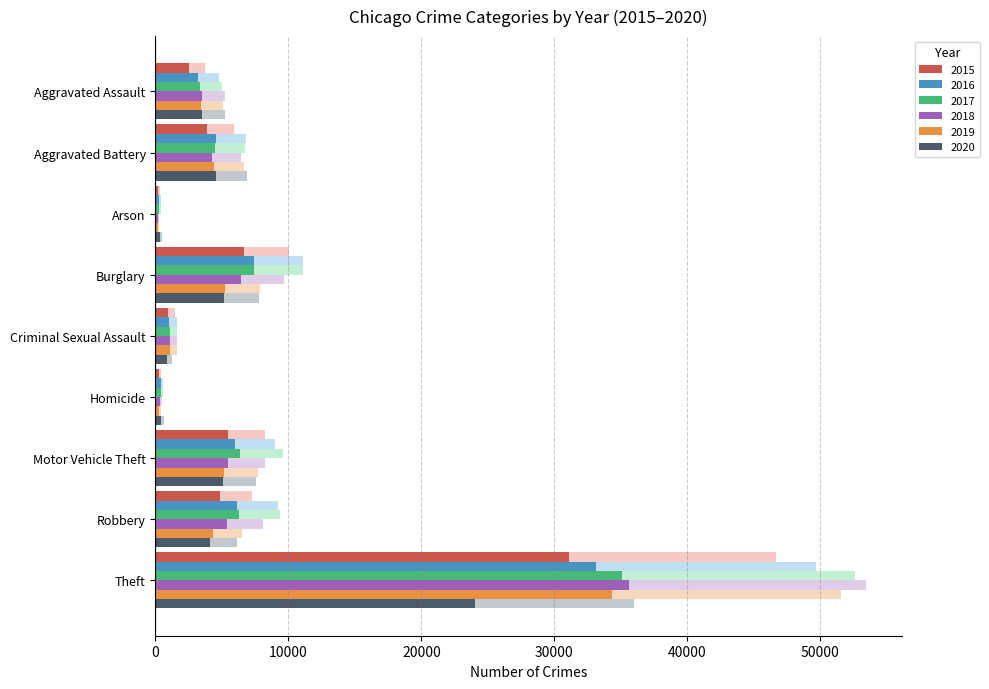

What is the label of the 9th bar from the right?

Aggravated Assault